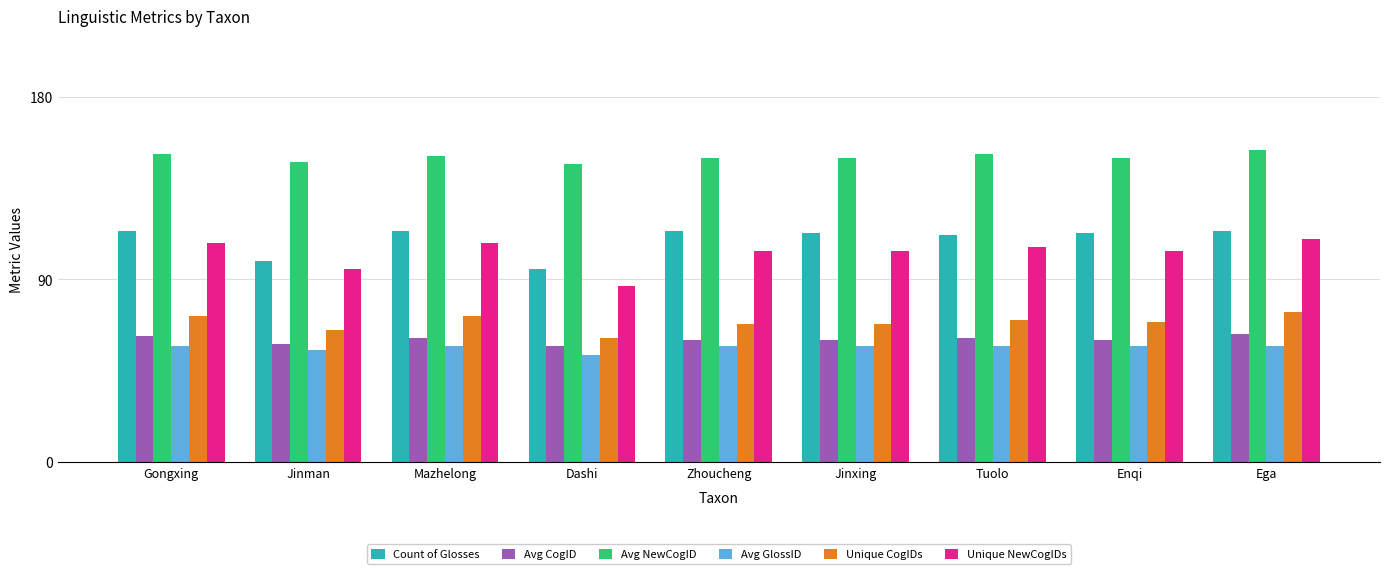

Count the number of data series in this chart.

6